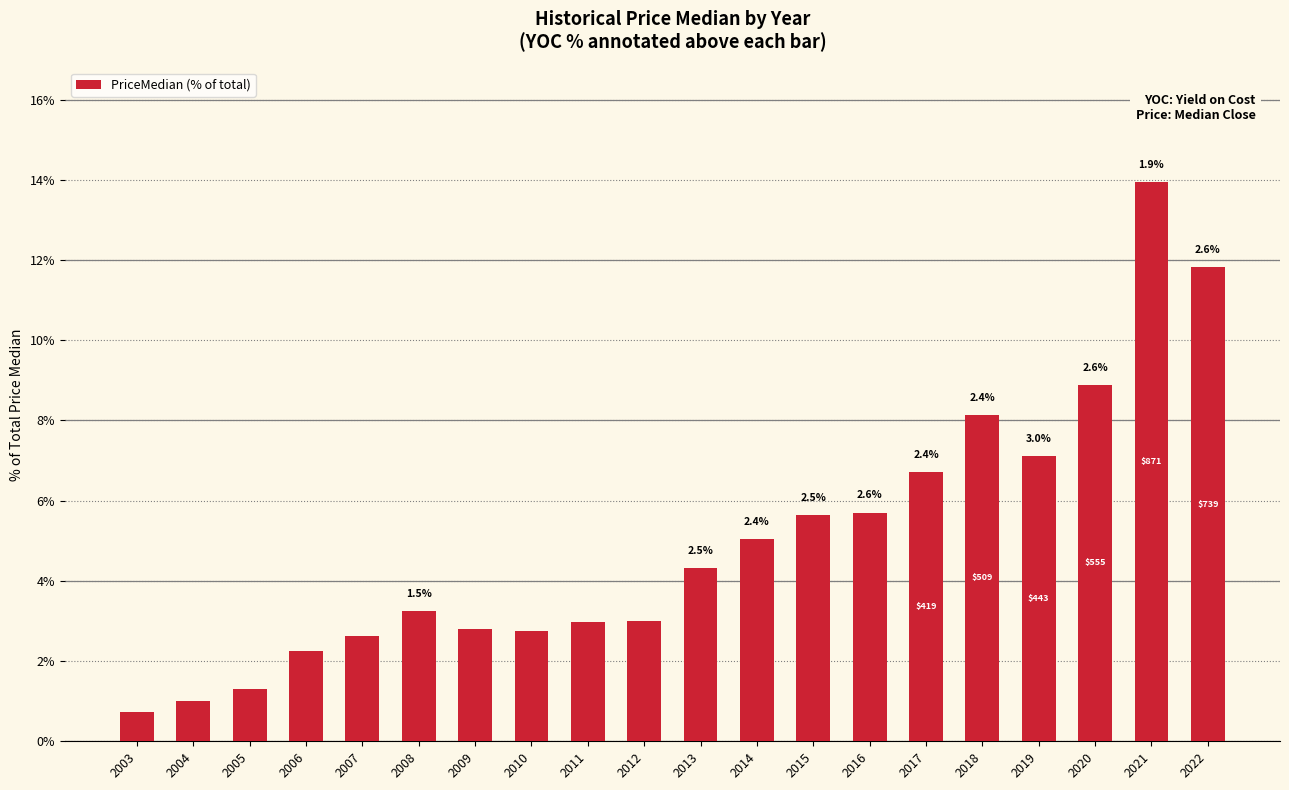

Rank the categories by value from lowest to highest.

2003, 2004, 2005, 2006, 2007, 2010, 2009, 2011, 2012, 2008, 2013, 2014, 2015, 2016, 2017, 2019, 2018, 2020, 2022, 2021